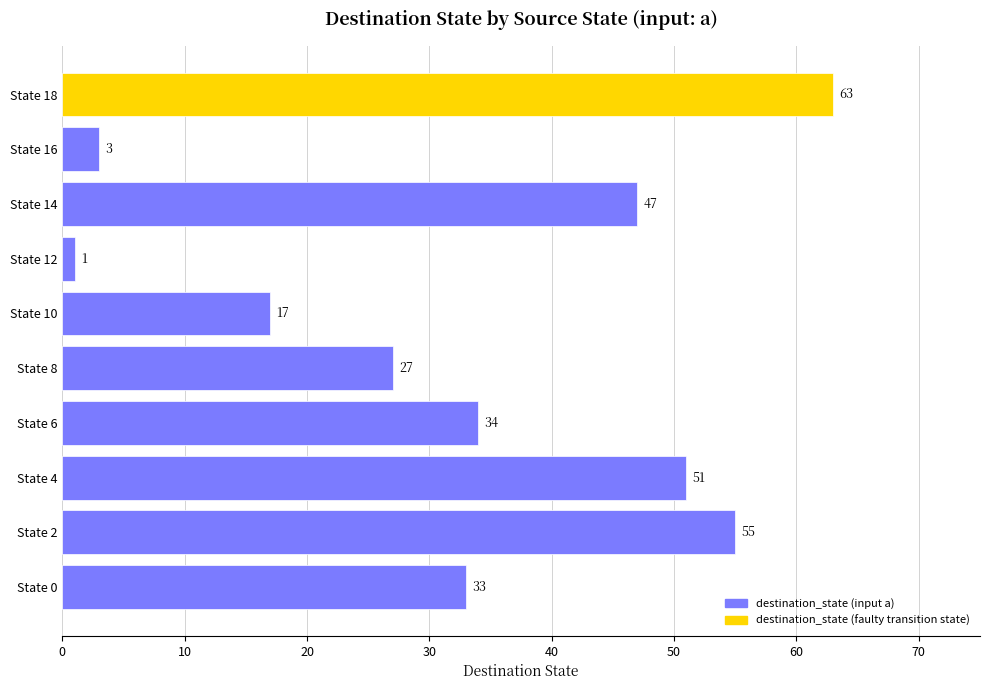

How many data points does each series have?

10